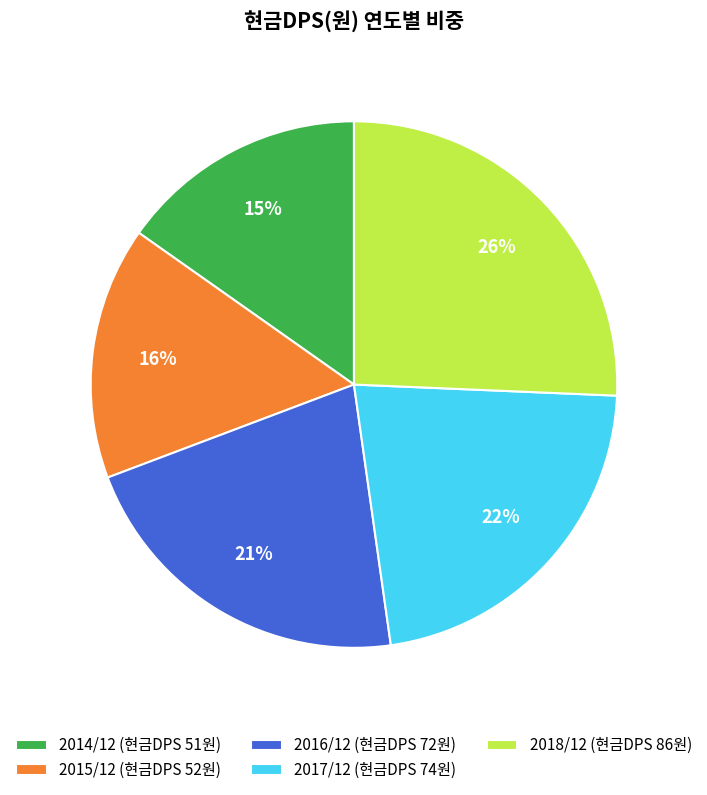

To the nearest percent, what is the combined percentage of 2014/12 and 2015/12?

31%